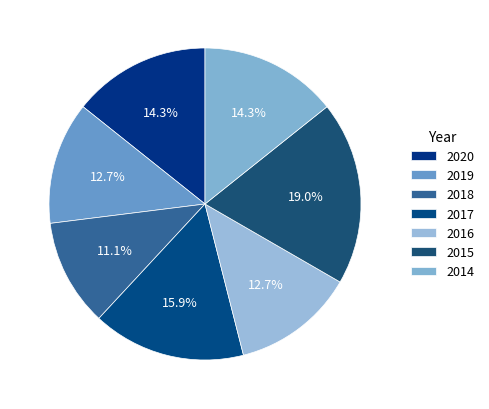

Count the number of slices in the pie.

7